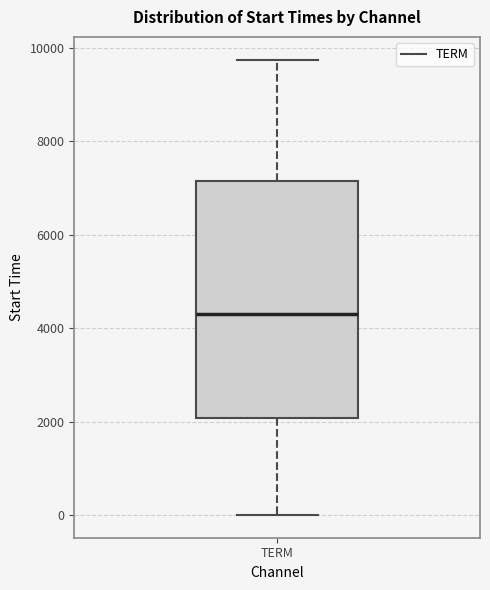

Transcribe this box plot: give where the median line is, the range the box spans, and where the two whiskers end, as read against the y-axis. The values are not printed on the chart, so give them approximately, as read against the axis.

median 4400, box 2000 to 7200, whiskers 0 to 9800